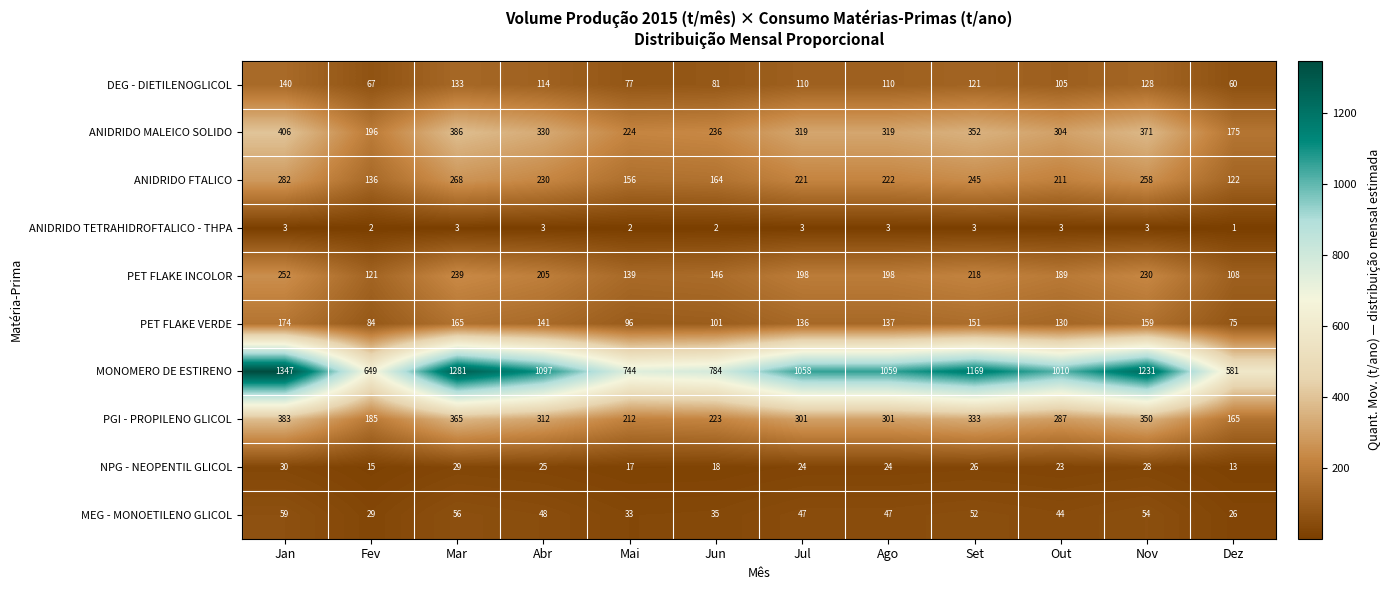

What is the average value of the PET FLAKE VERDE series?

129